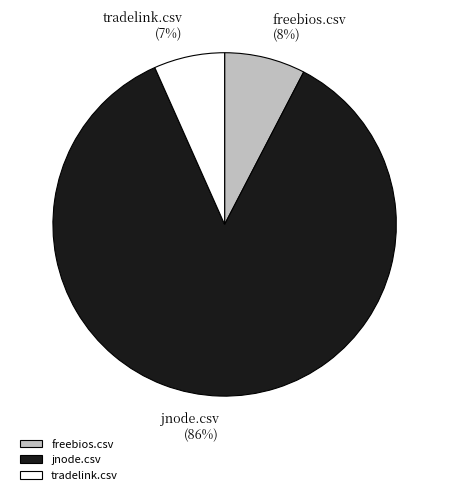

Rank the categories by value from lowest to highest.

tradelink.csv, freebios.csv, jnode.csv